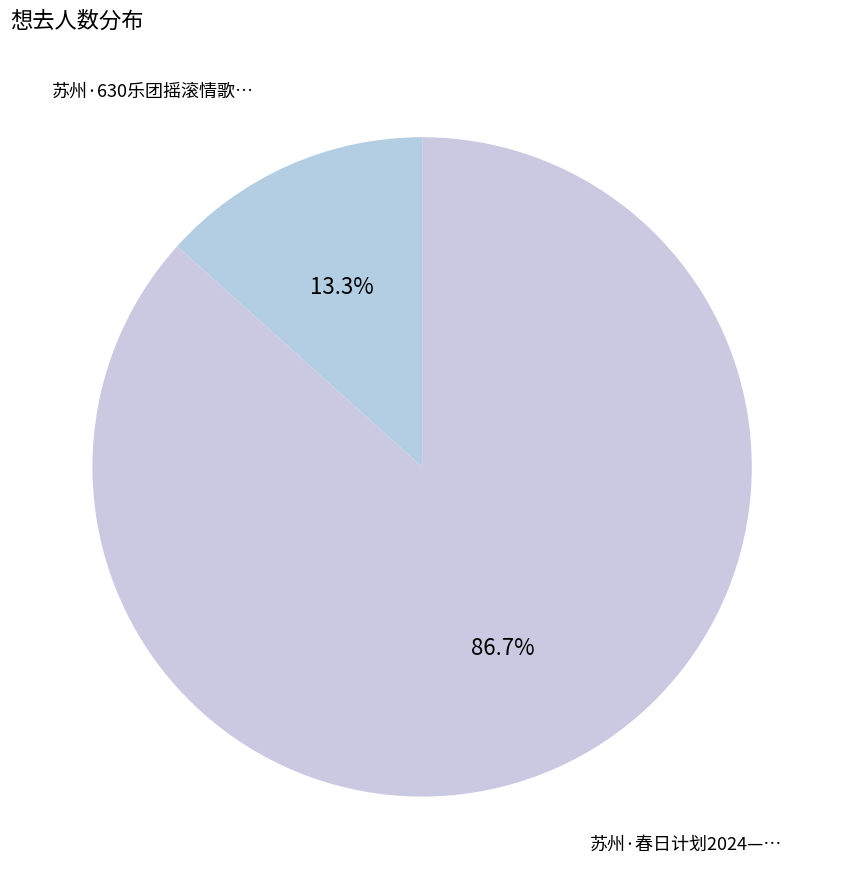

How many segments does this pie chart have?

2